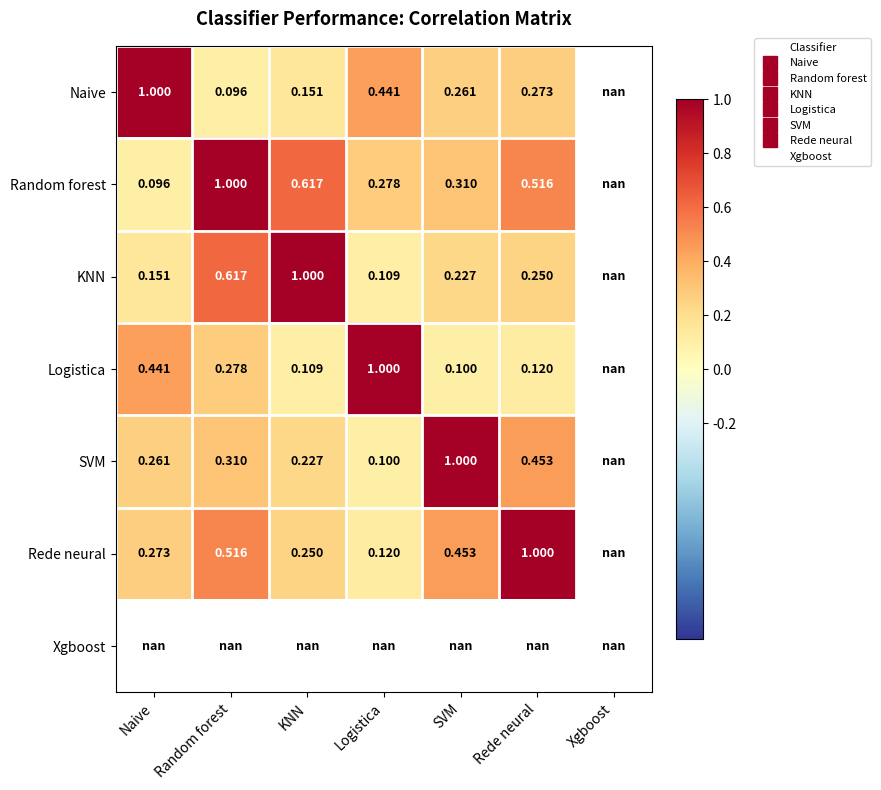

What is the maximum value shown in the chart?

1.0